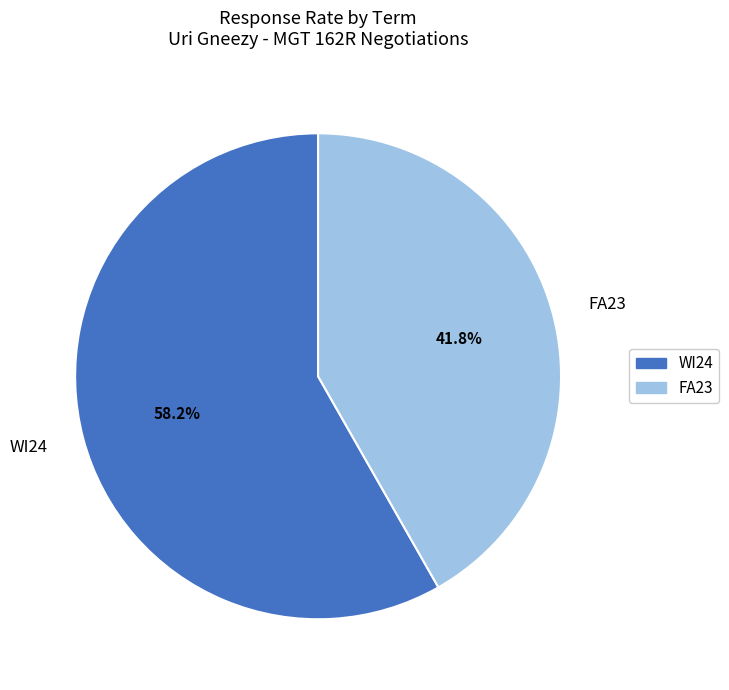

Is FA23 the majority of the pie?

No